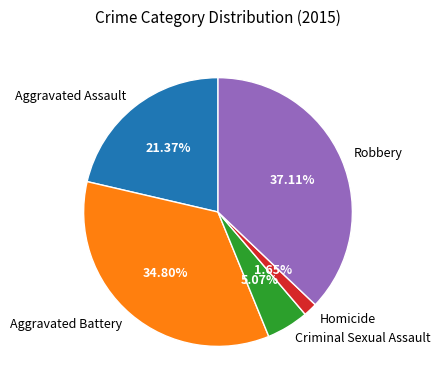

What percentage is NOT represented by Homicide?

98.3%